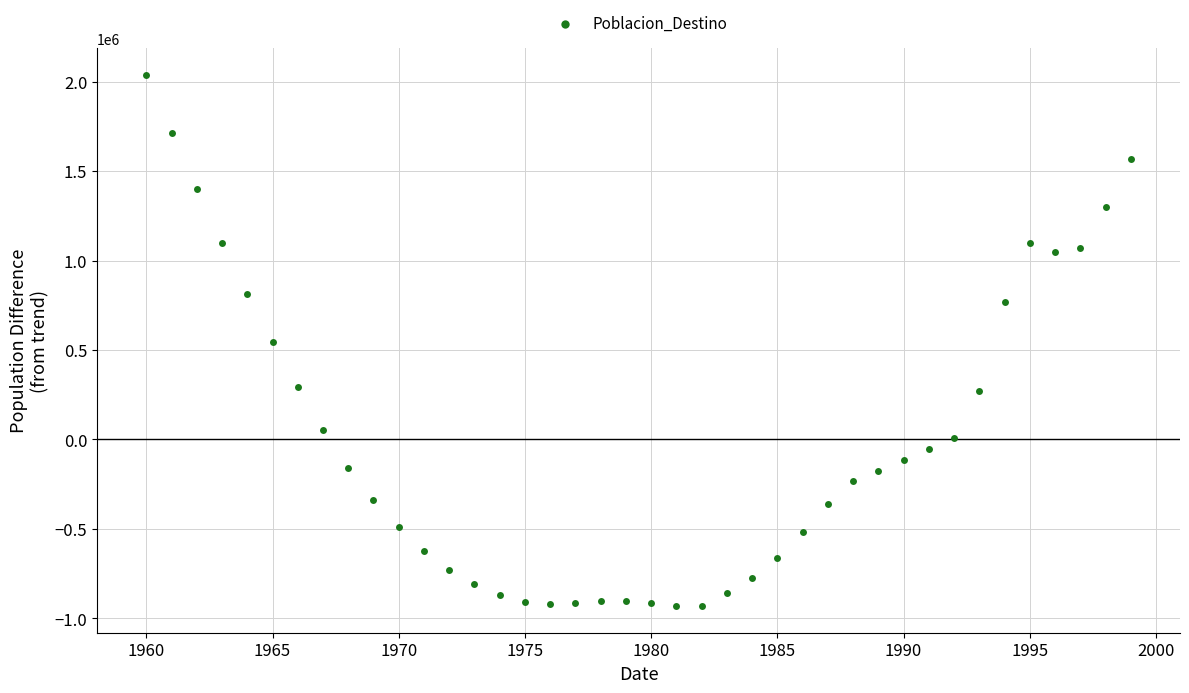

What is the range of X values (max minus min)?

39.0